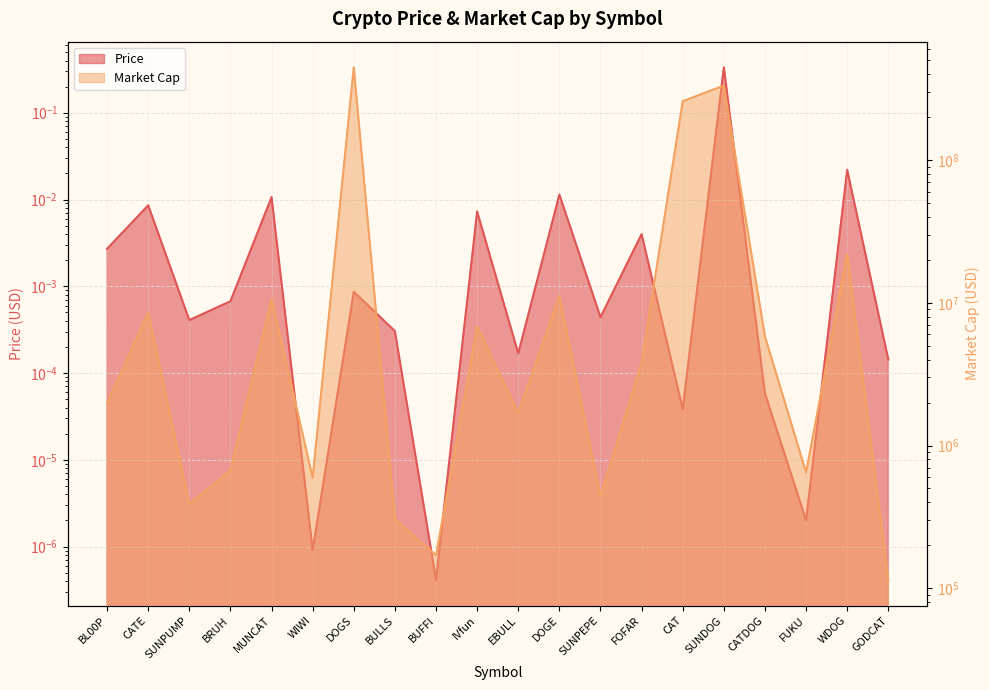

What is the difference between the highest and lowest values at BUFFI?

170233.9